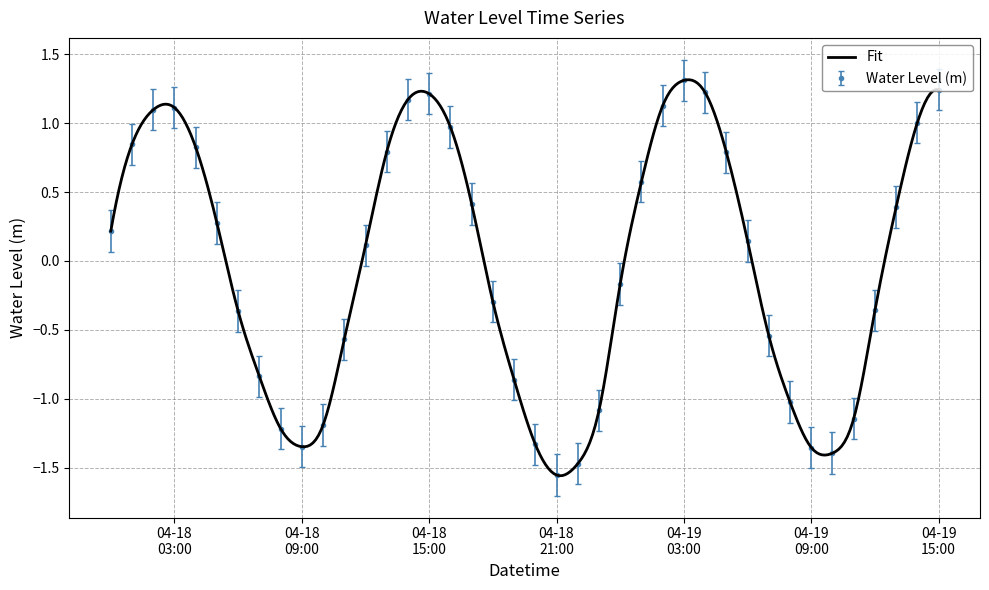

The chart shows a value of -0.3 at 2023-04-19 00:00:00. True or false?

False